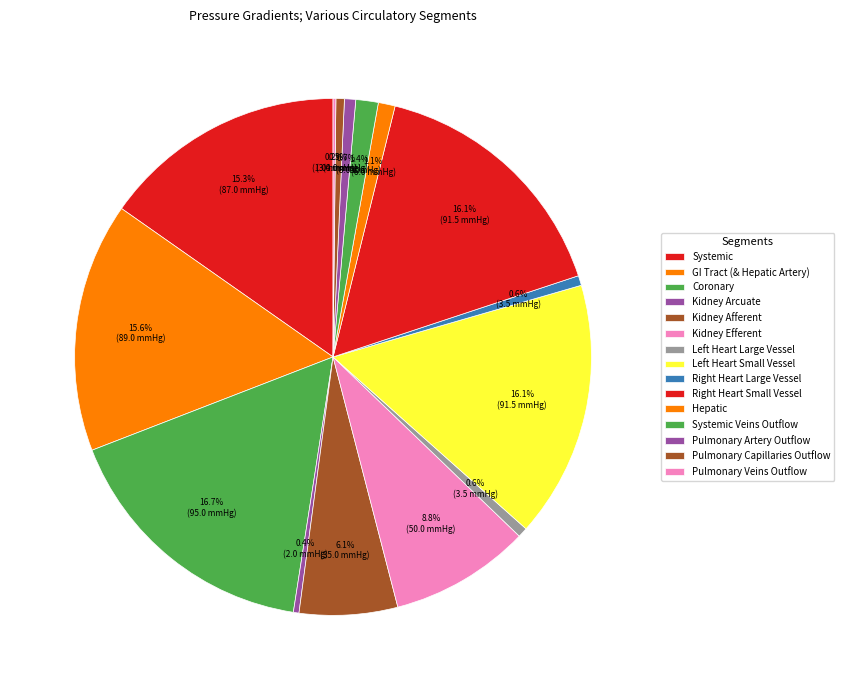

Which slice is the largest?

Coronary